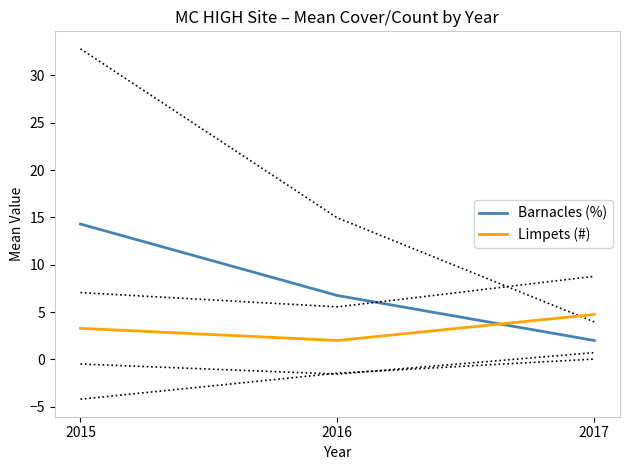

True or false: Barnacles (%) has a value of 8.0 at 2015.

False